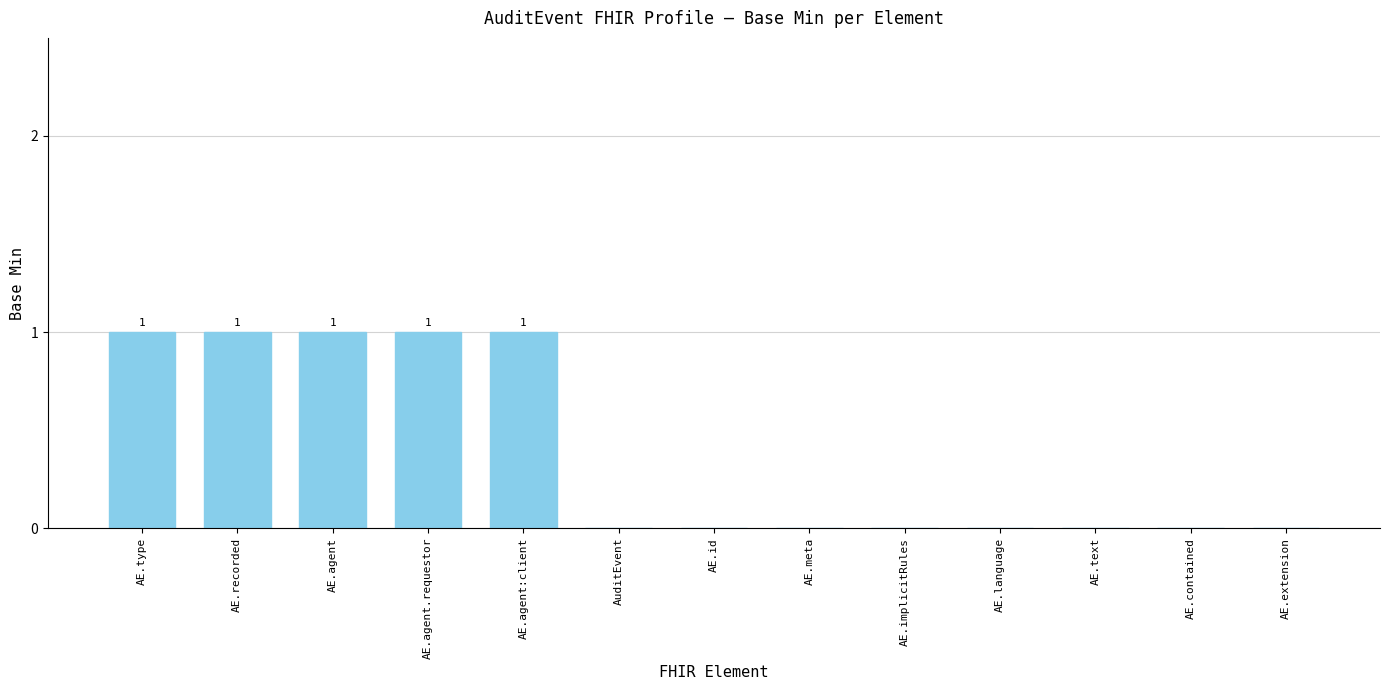

Which has a higher value, AE.language or AE.agent.requestor?

AE.agent.requestor